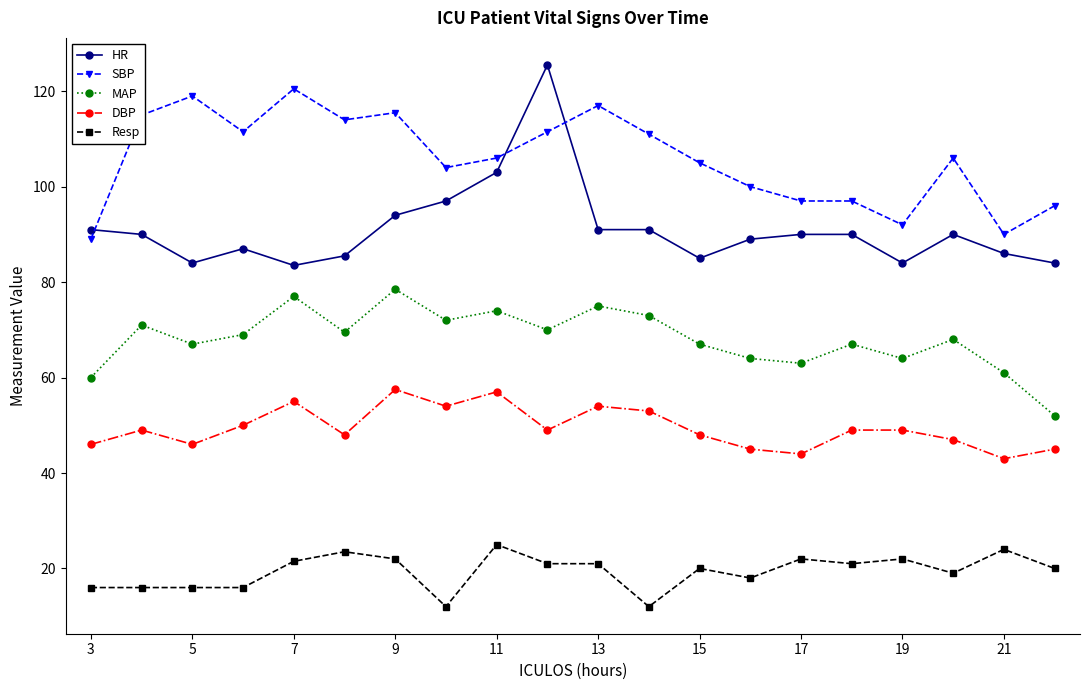

What is the minimum value shown in the chart?

12.0